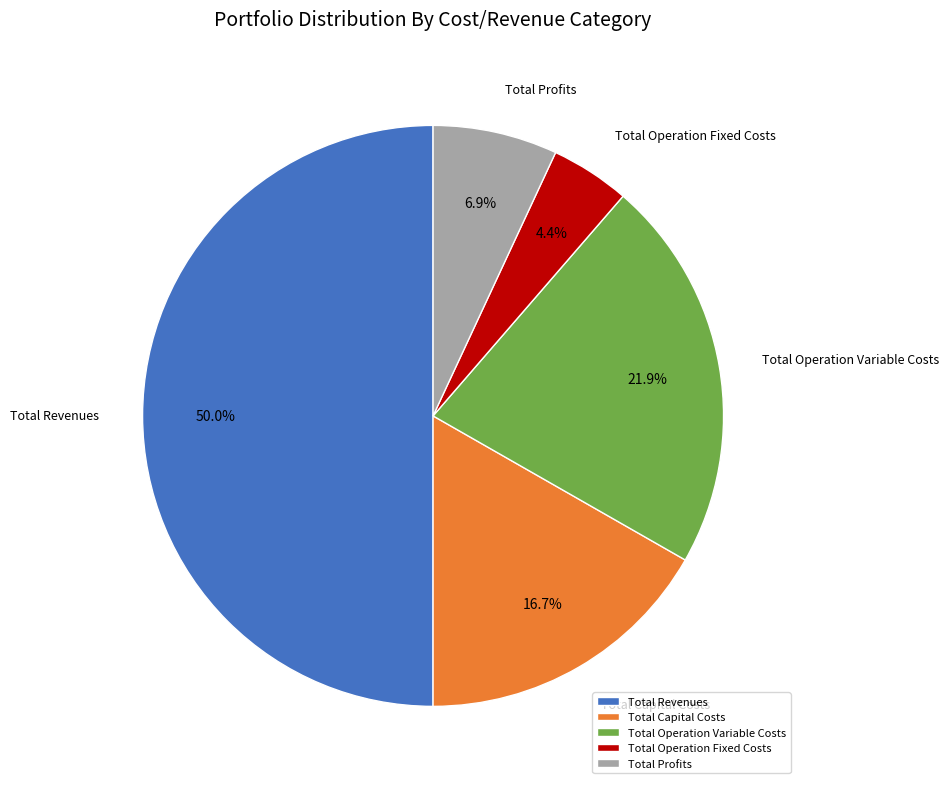

To the nearest percent, what is the average slice percentage?

20%